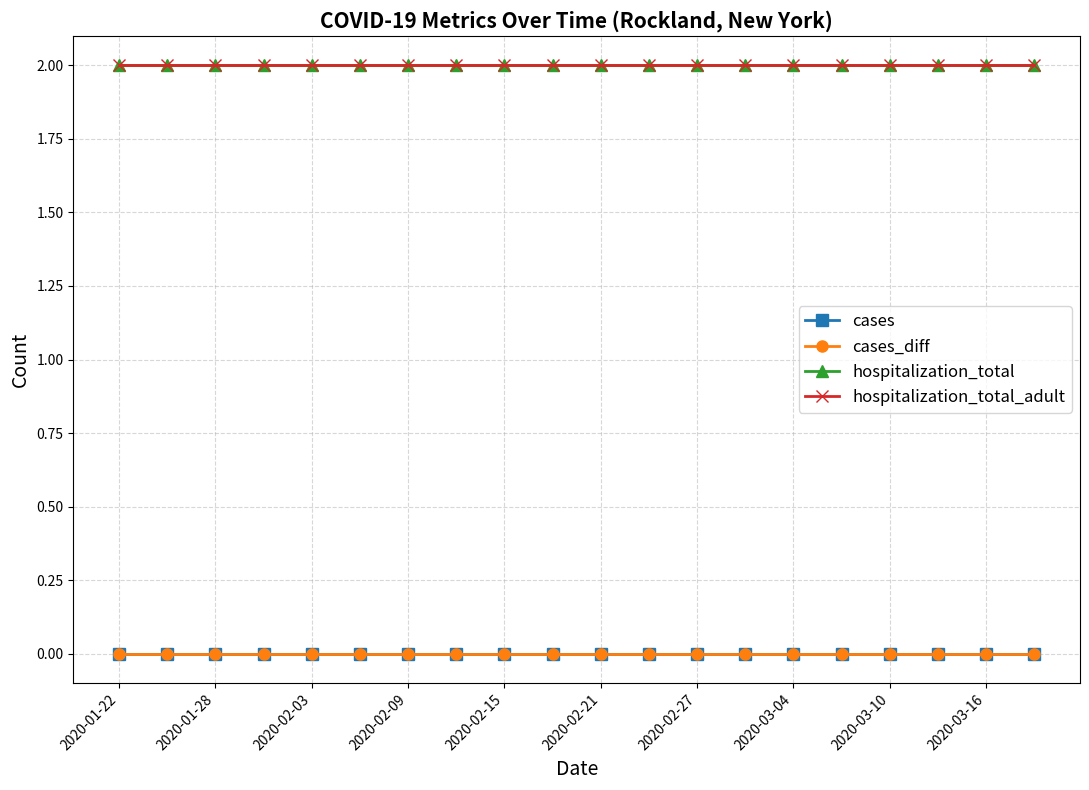

What is the average value of the hospitalization_total_adult series?

2